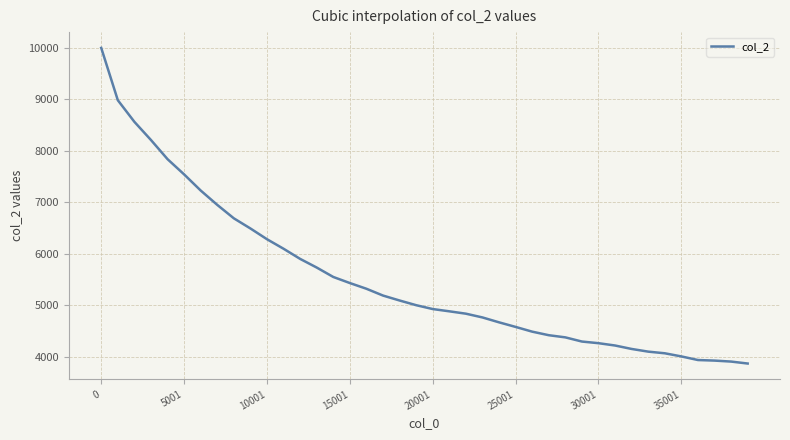

What is the maximum value shown in the chart?

10000